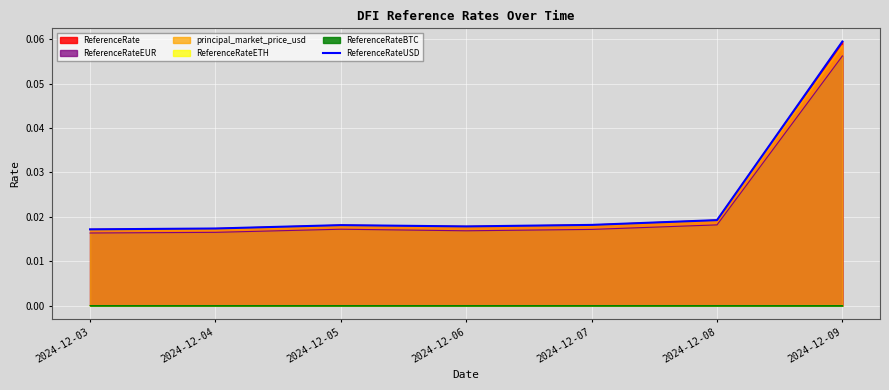

How many lines are shown in the chart?

1